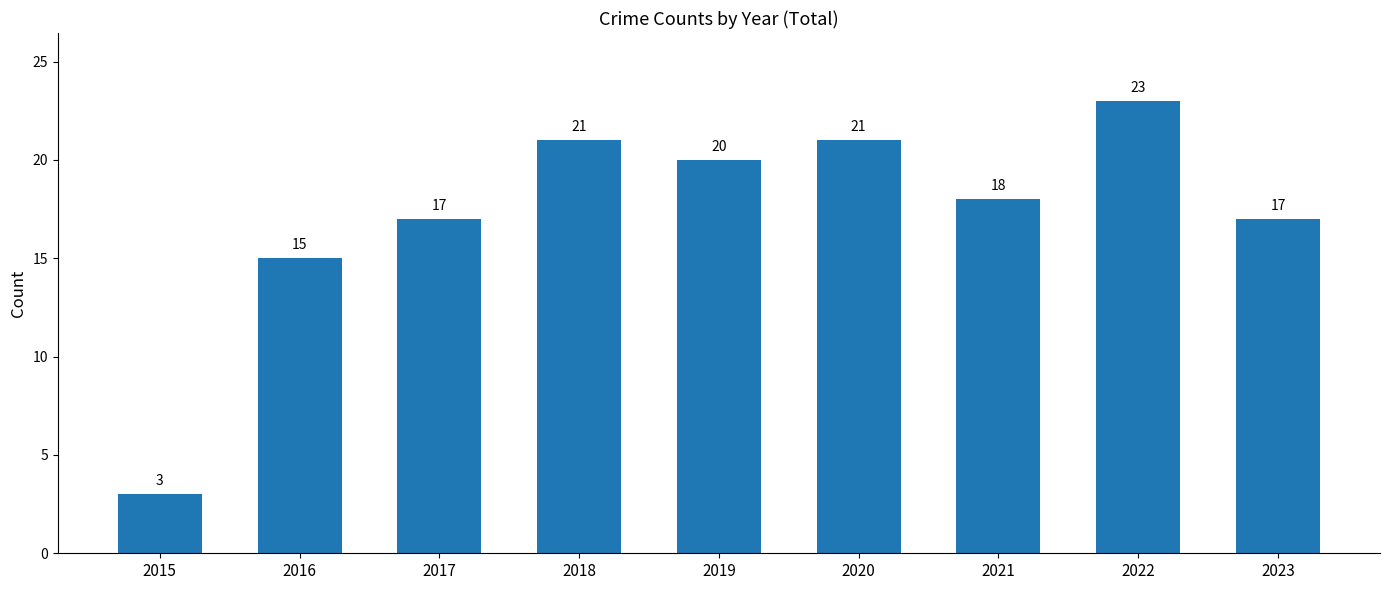

What value does the data have at 2015, to the nearest 5?

5